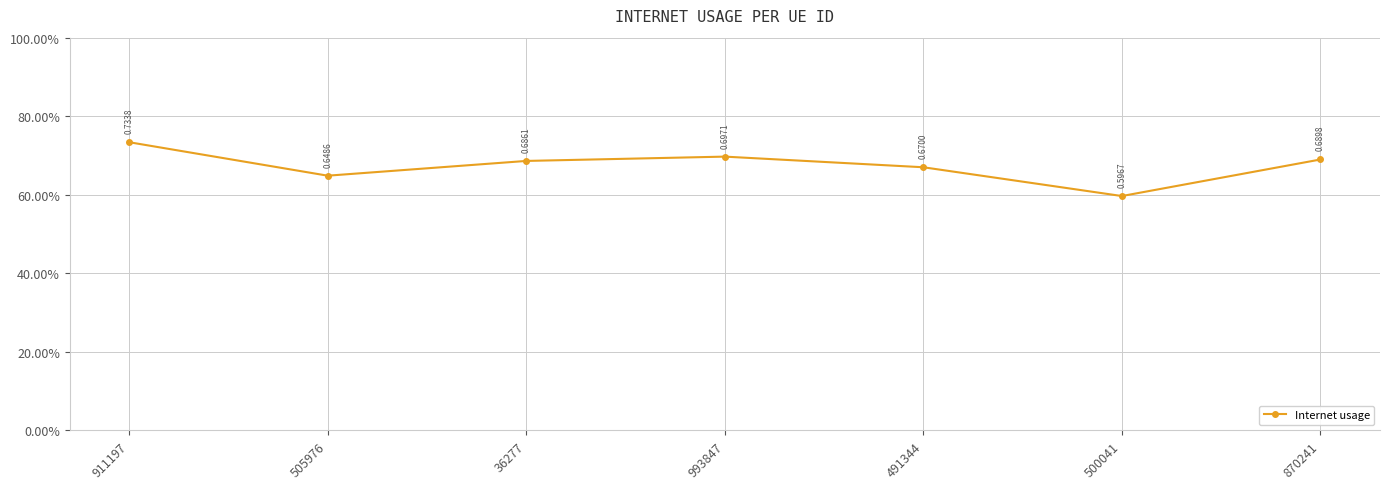

Does the chart display data point markers on the line(s)?

Yes